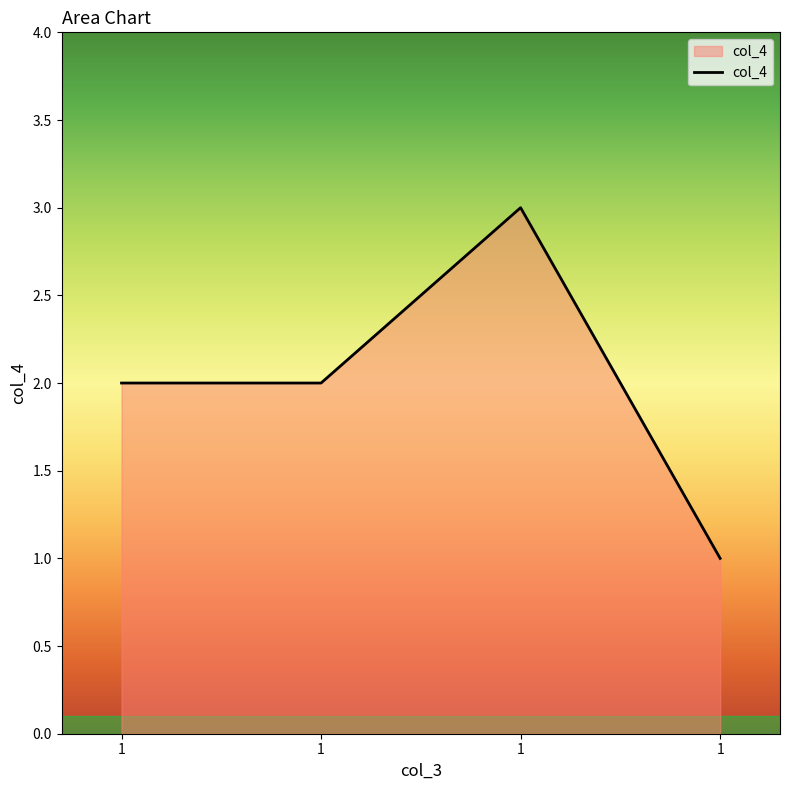

Read the value at 1.

1